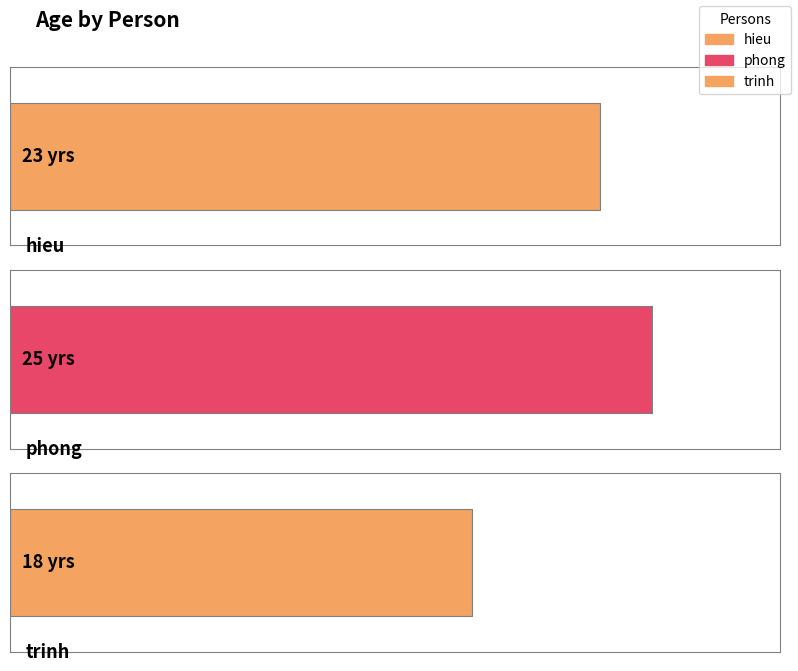

What is the difference between the values at hieu and trinh?

5